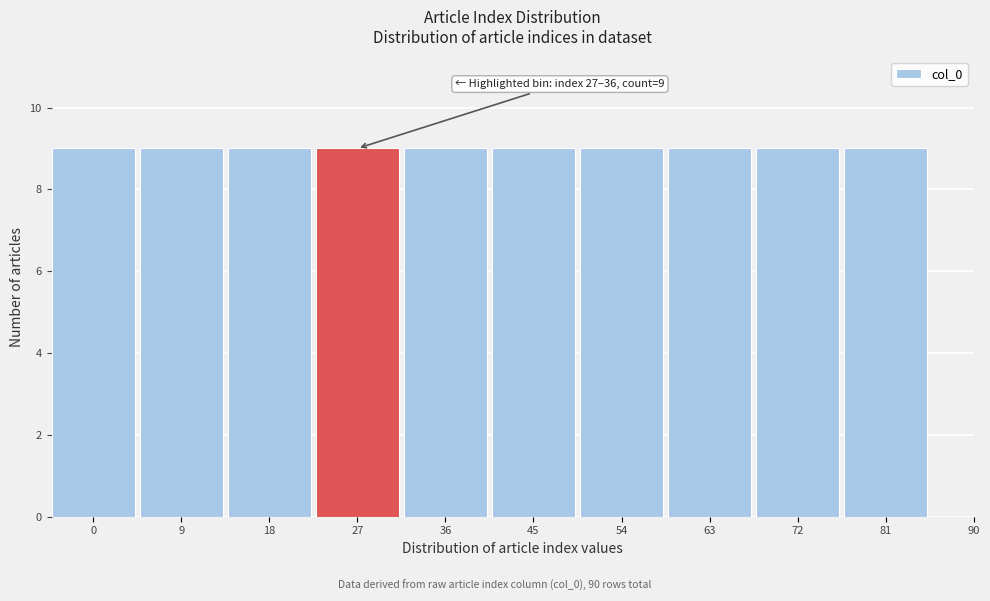

Reading left to right, list all the values displayed in this chart.

0=9	9=9	18=9	27=9	36=9	45=9	54=9	63=9	72=9	81=9	90=0